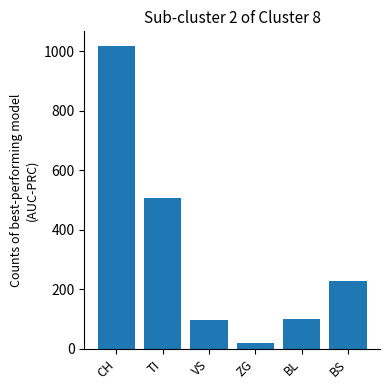

Which category has the highest value across all series?

CH